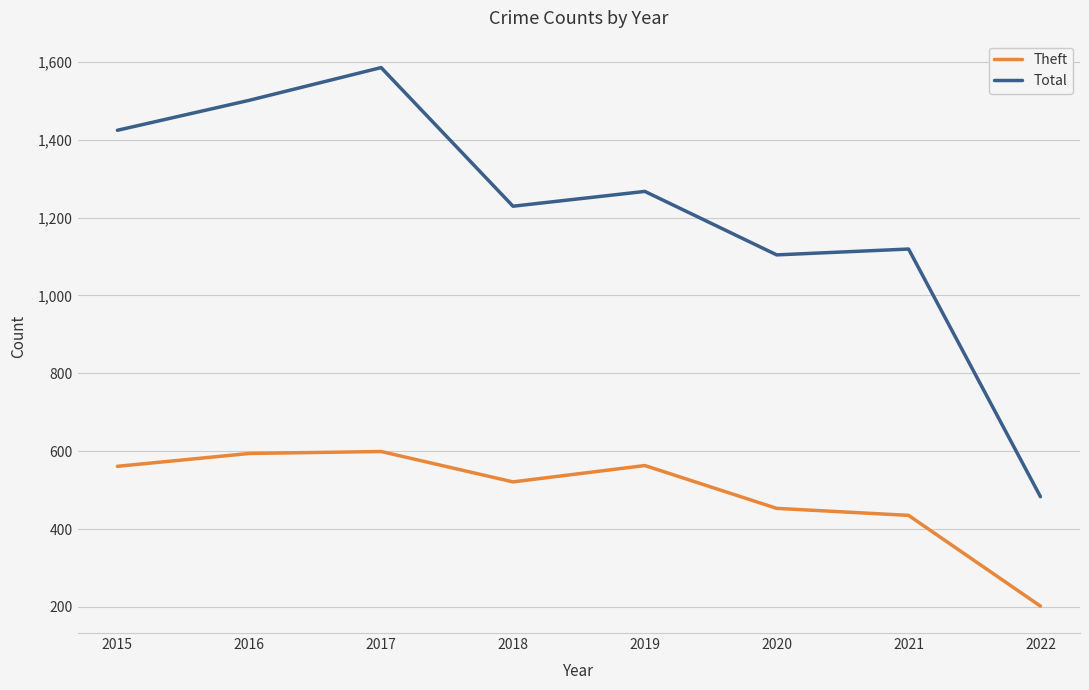

Does the chart display data point markers on the line(s)?

No